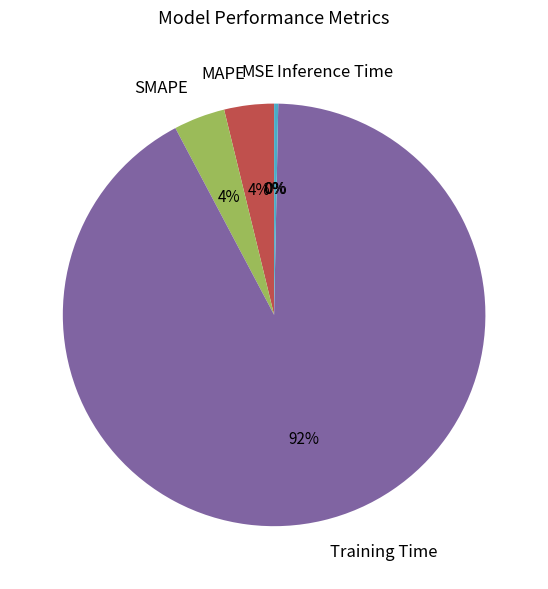

Which slice is the largest?

Training Time